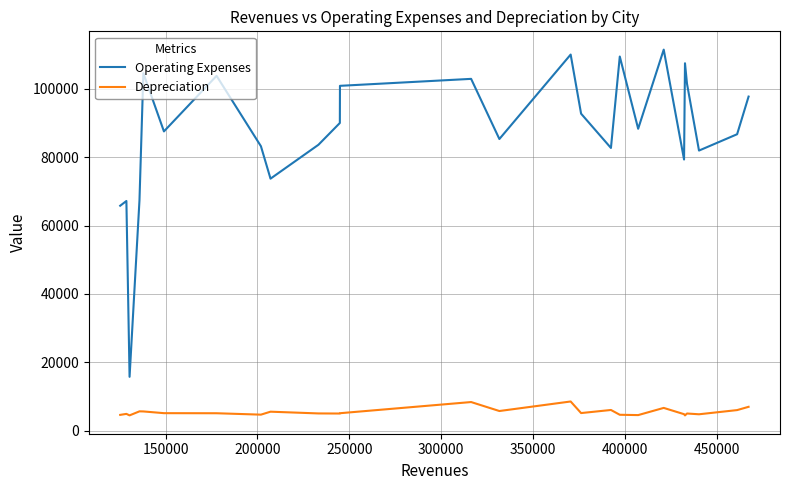

True or false: Depreciation and Operating Expenses intersect in this chart.

False